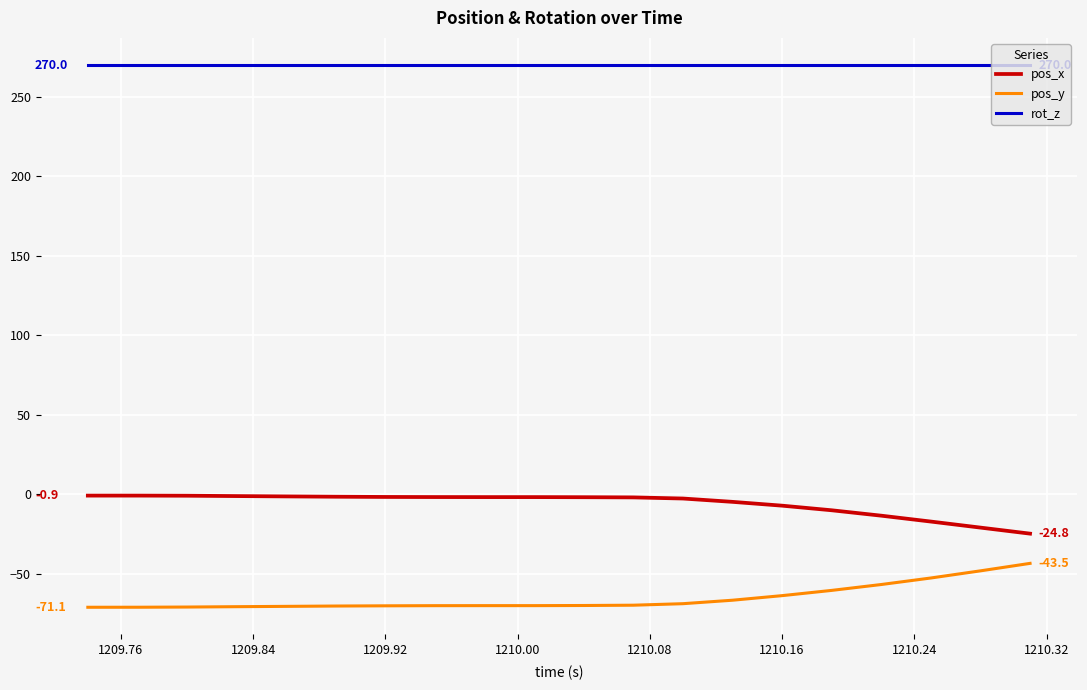

Does the chart have visible grid lines?

Yes